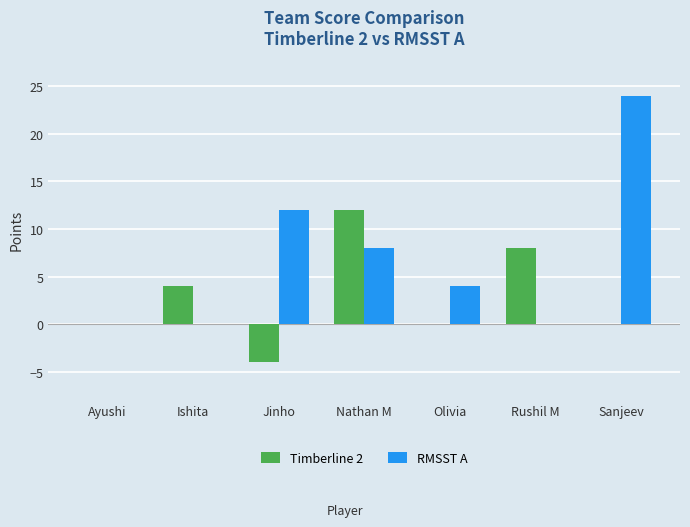

What are all the series names shown in the legend?

Timberline 2, RMSST A